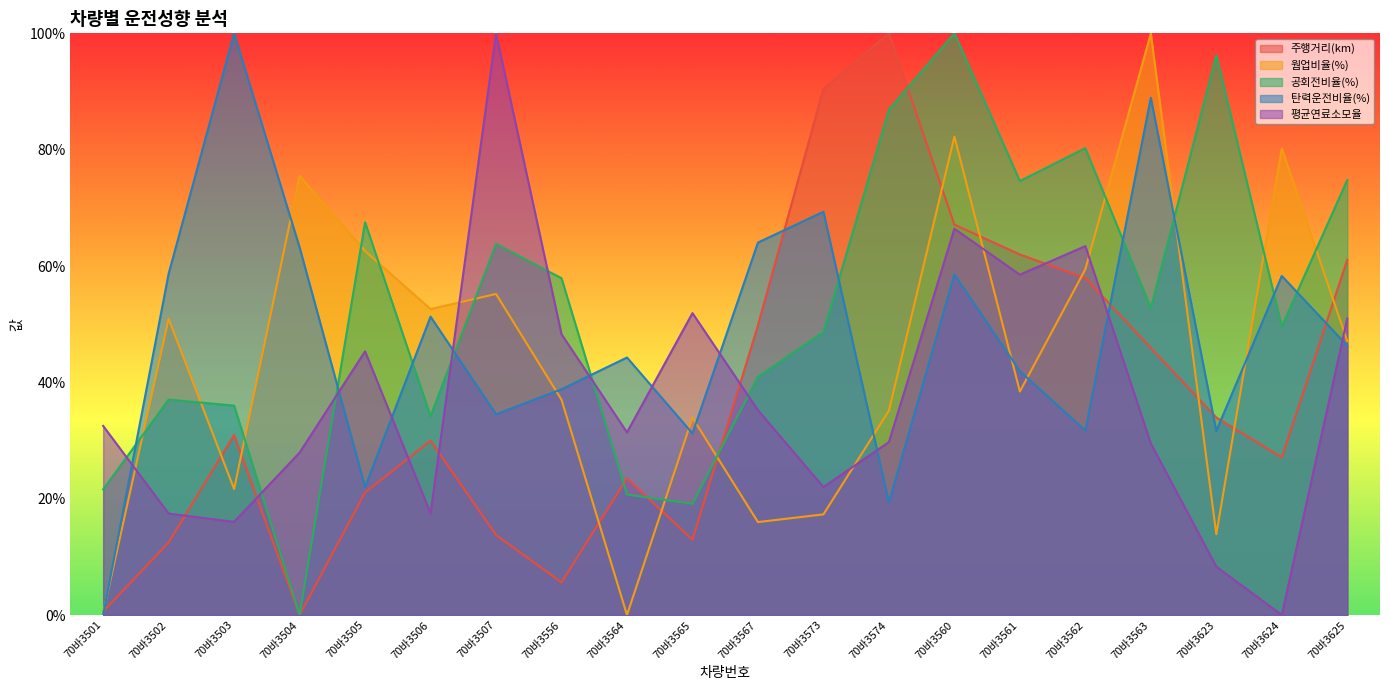

What is the difference between the second highest and second lowest values in the 주행거리(km) series?

0.9